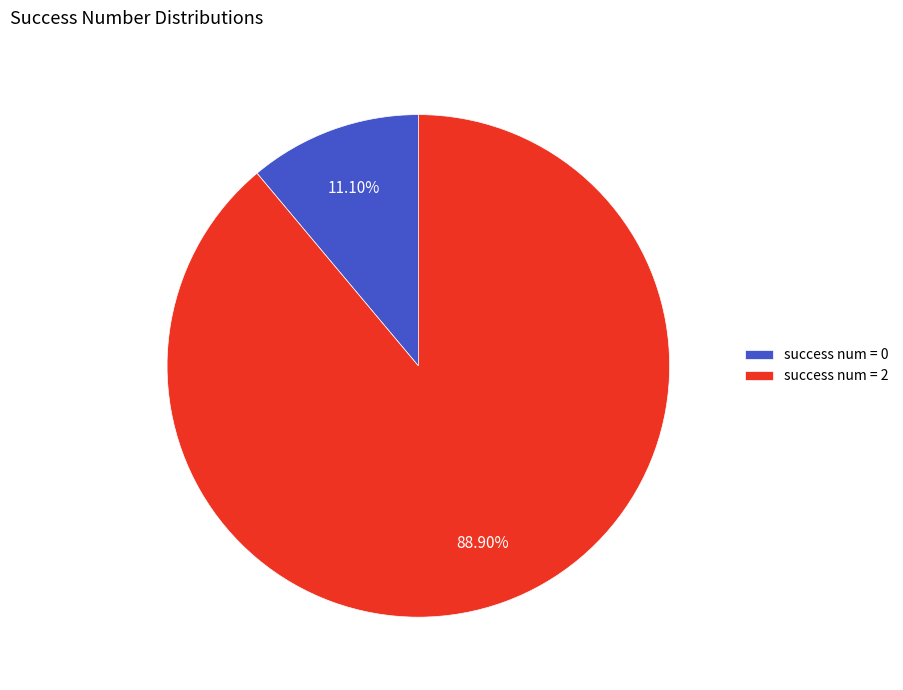

Is there a majority slice in this chart?

Yes